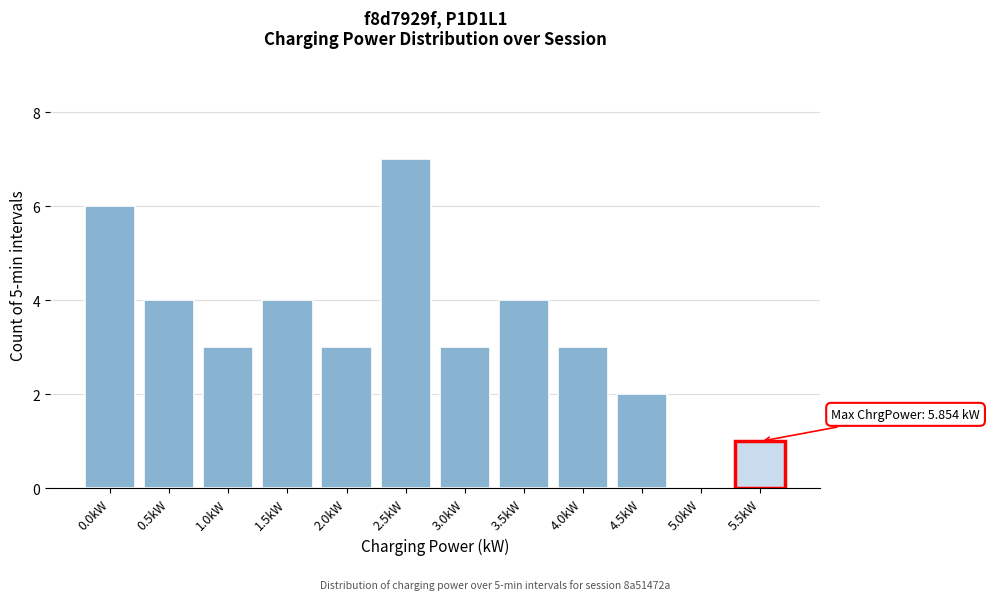

Reading right to left, list all the values displayed in this chart.

5.5kW=1	5.0kW=0	4.5kW=2	4.0kW=3	3.5kW=4	3.0kW=3	2.5kW=7	2.0kW=3	1.5kW=4	1.0kW=3	0.5kW=4	0.0kW=6